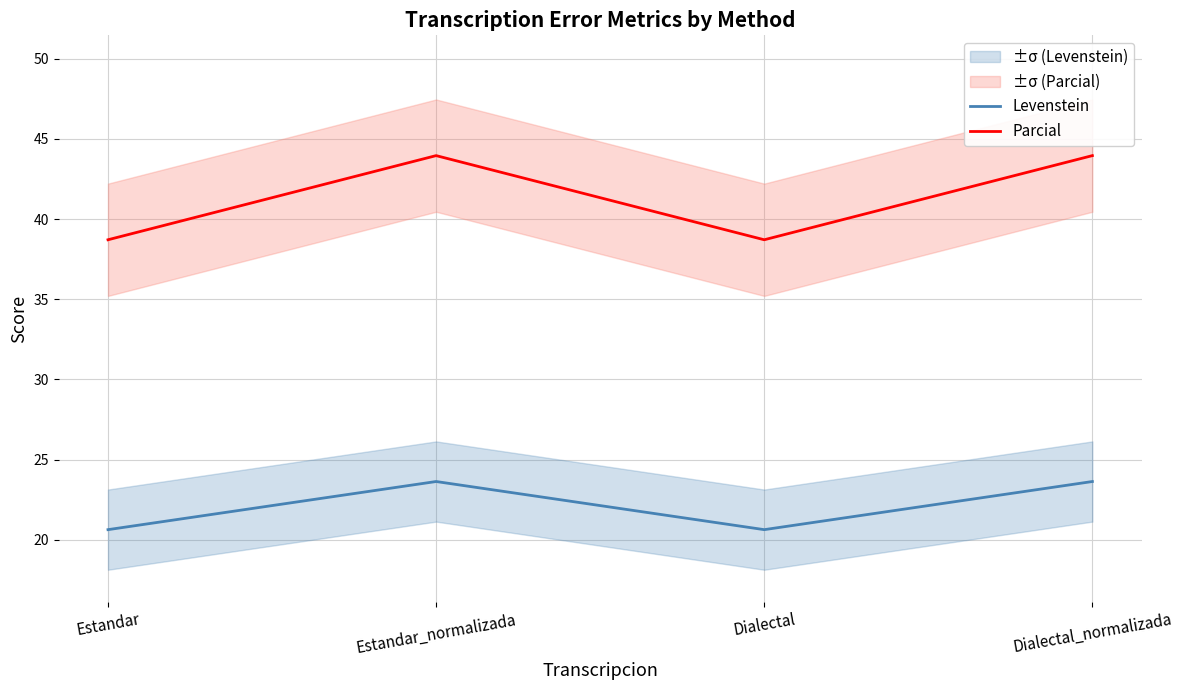

What is the label of the 1st point from the right?

Dialectal_normalizada